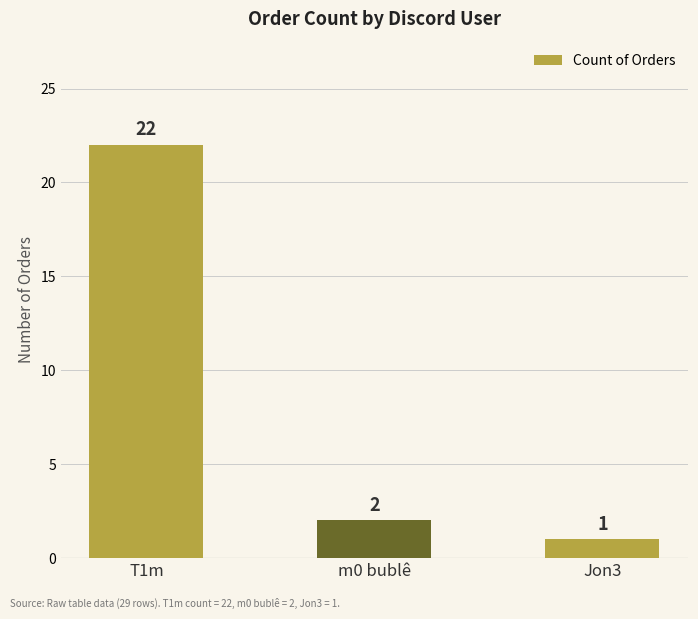

Reading right to left, transcribe all the data shown in this chart.

1	2	22